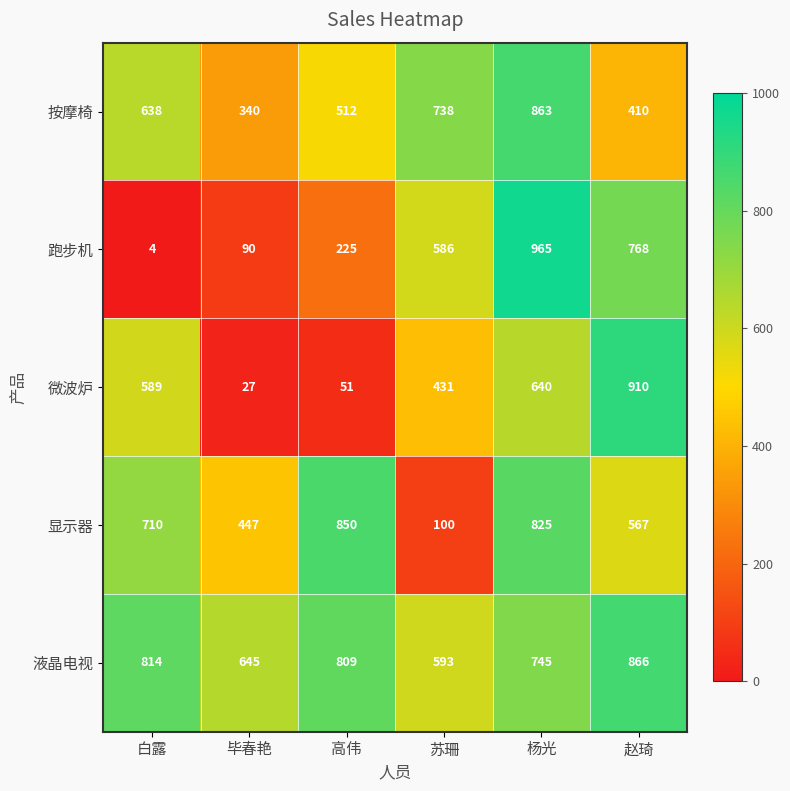

What is the difference between the highest and lowest values at 苏珊?

638